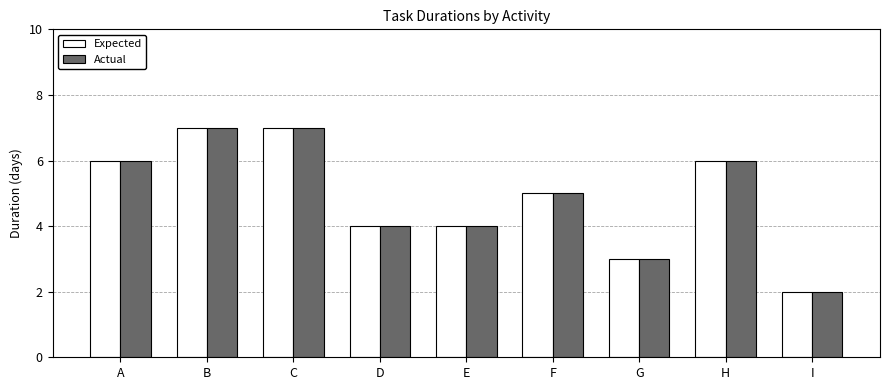

Count the number of data series in this chart.

2